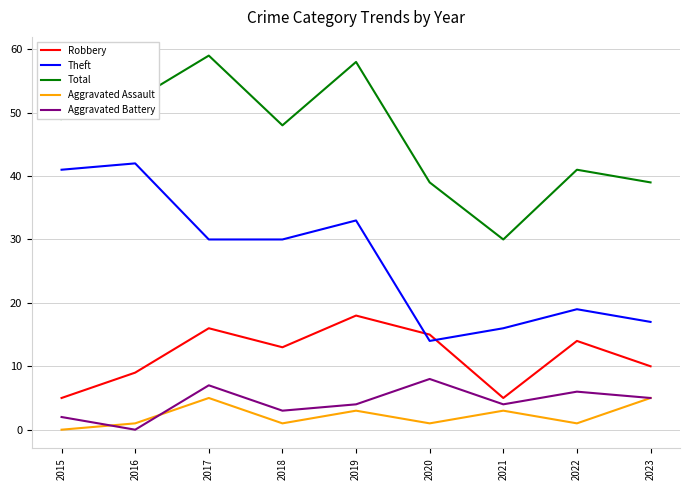

Does the chart display data point markers on the line(s)?

No